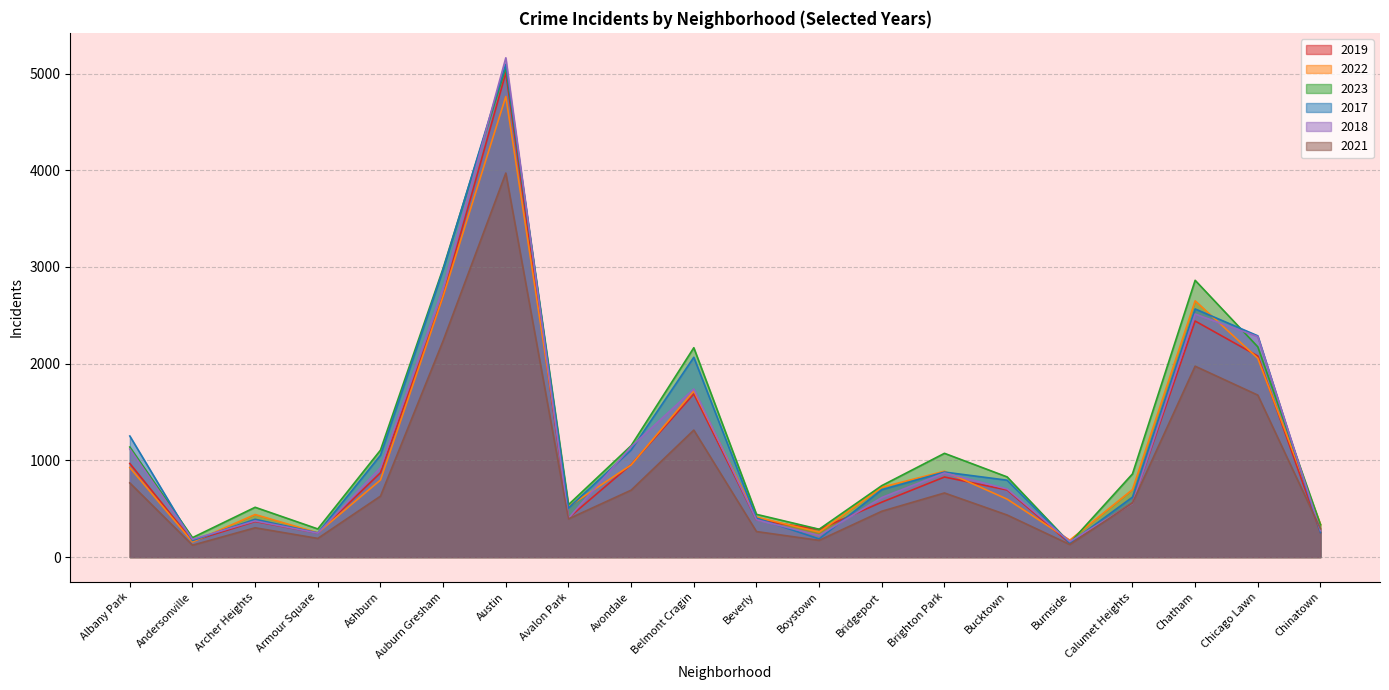

Where does the 2017 series first go above 795?

Albany Park